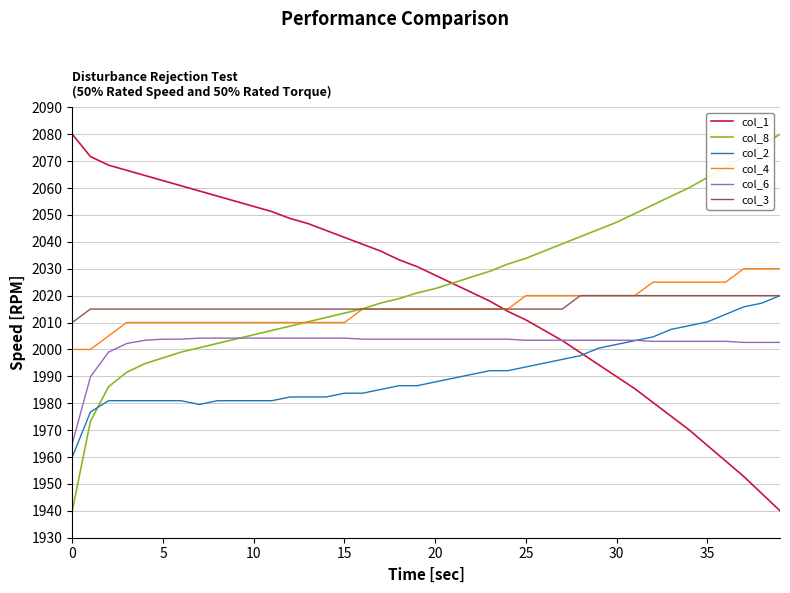

What is the maximum value for col_4?

2030.0